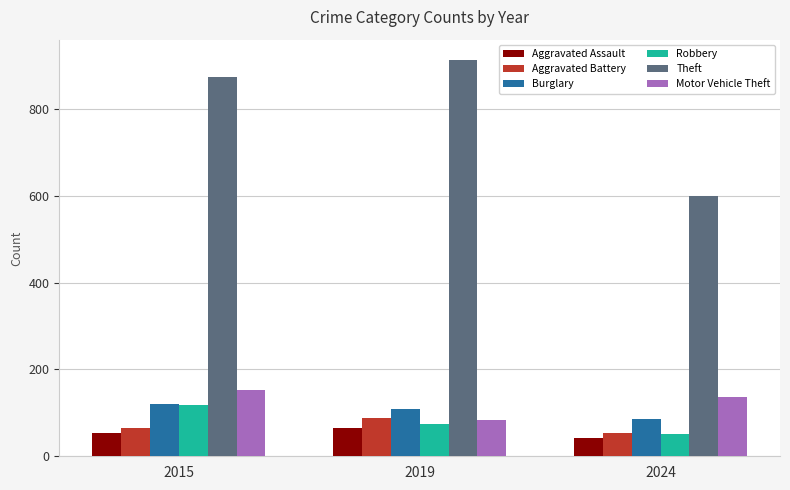

What is the value of the Aggravated Assault bar at the 2nd from the left?

65